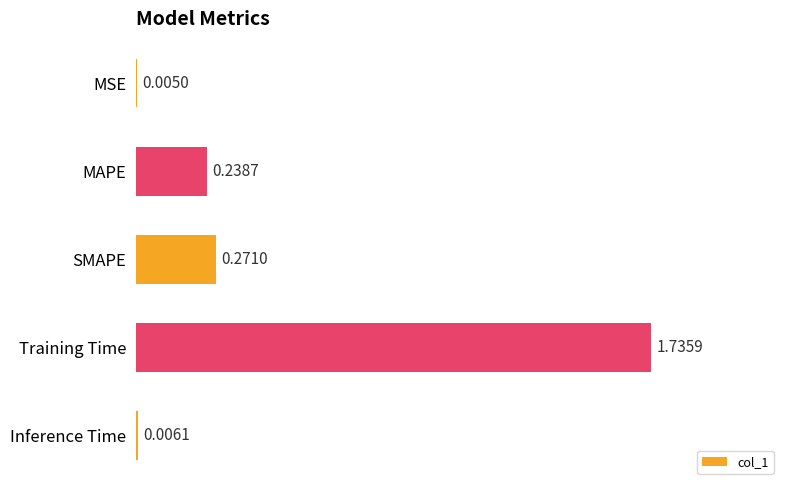

Where is the data nearest to the value 0?

MSE